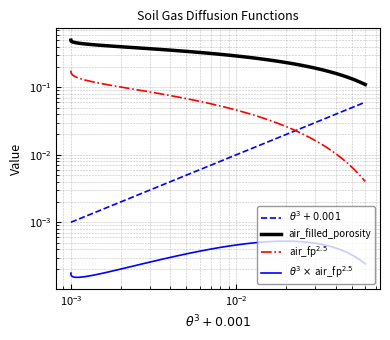

Which series has the largest range (max minus min)?

air_filled_porosity